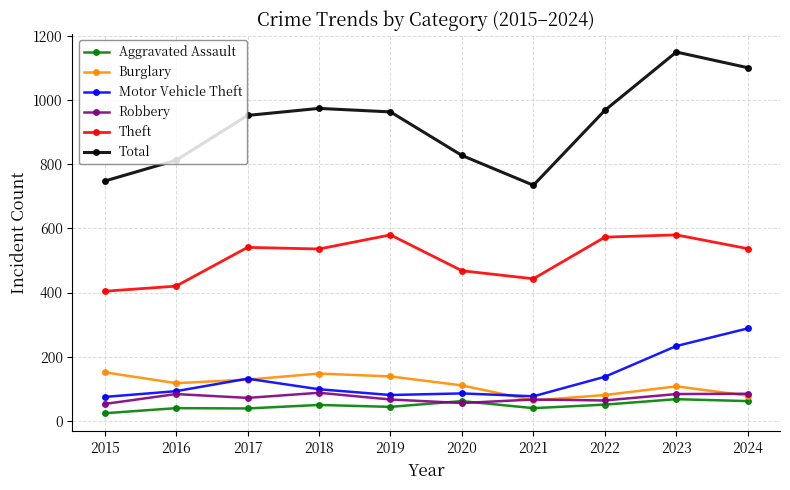

True or false: Robbery and Total cross at least once.

False